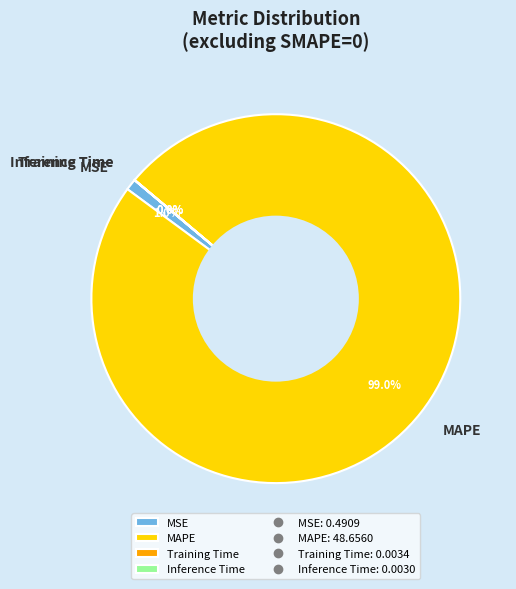

Which slice is the largest?

MAPE